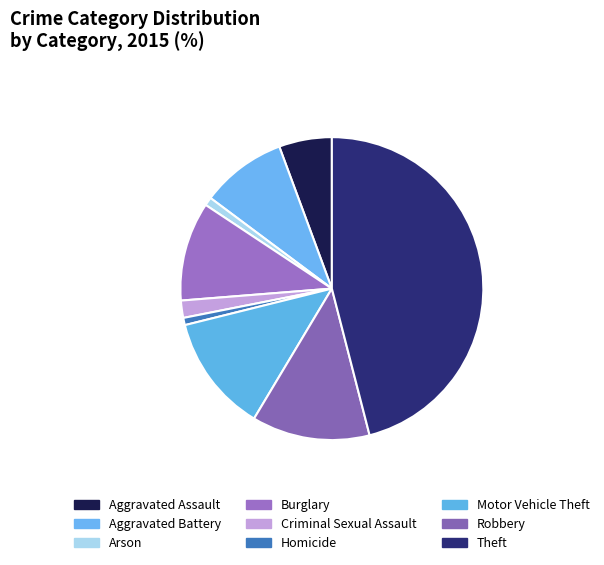

How many slices are in this pie chart?

9